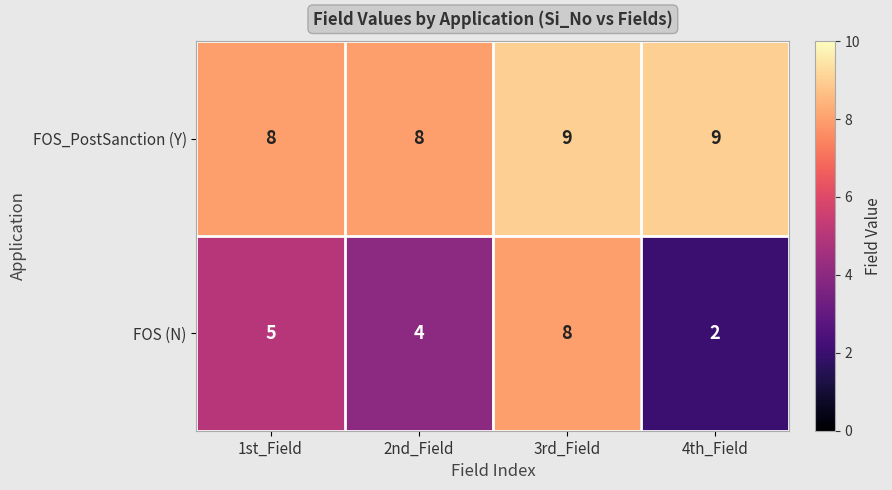

What is the average value of the FOS (N) series?

5